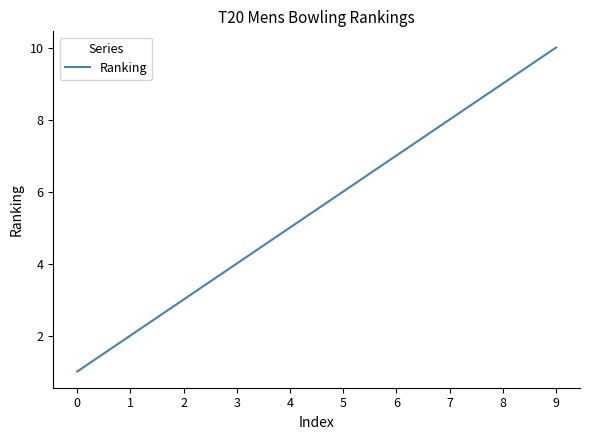

Which label corresponds to the largest value in the chart?

9